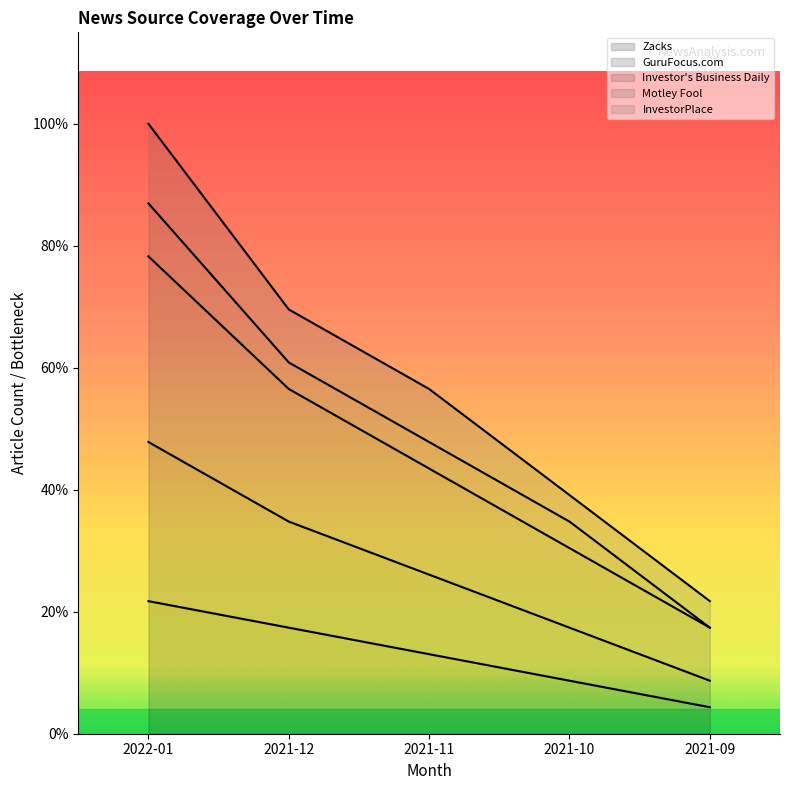

True or false: Zacks and GuruFocus.com intersect in this chart.

False